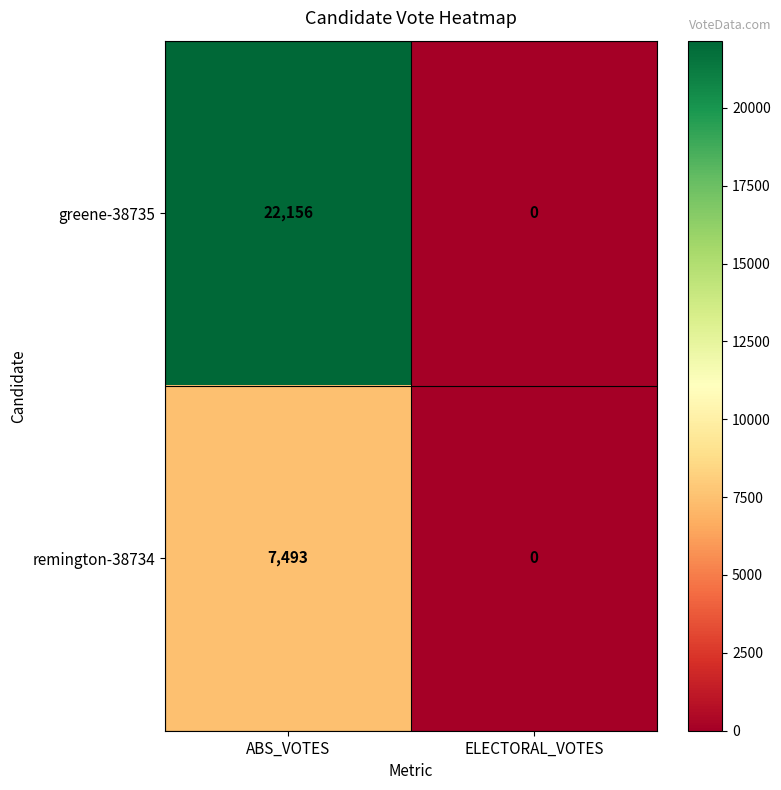

Which series has the largest total across all categories?

greene-38735